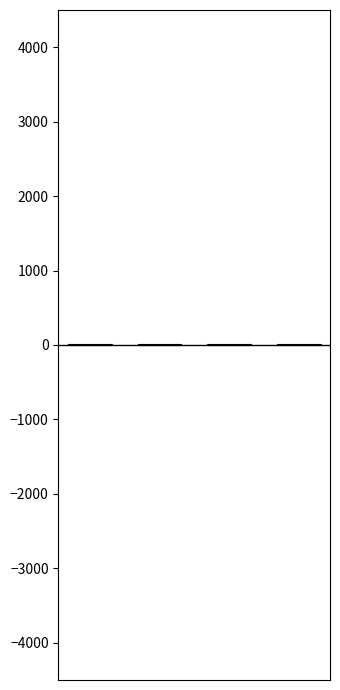

At how many categories does at least one series exceed 2?

4